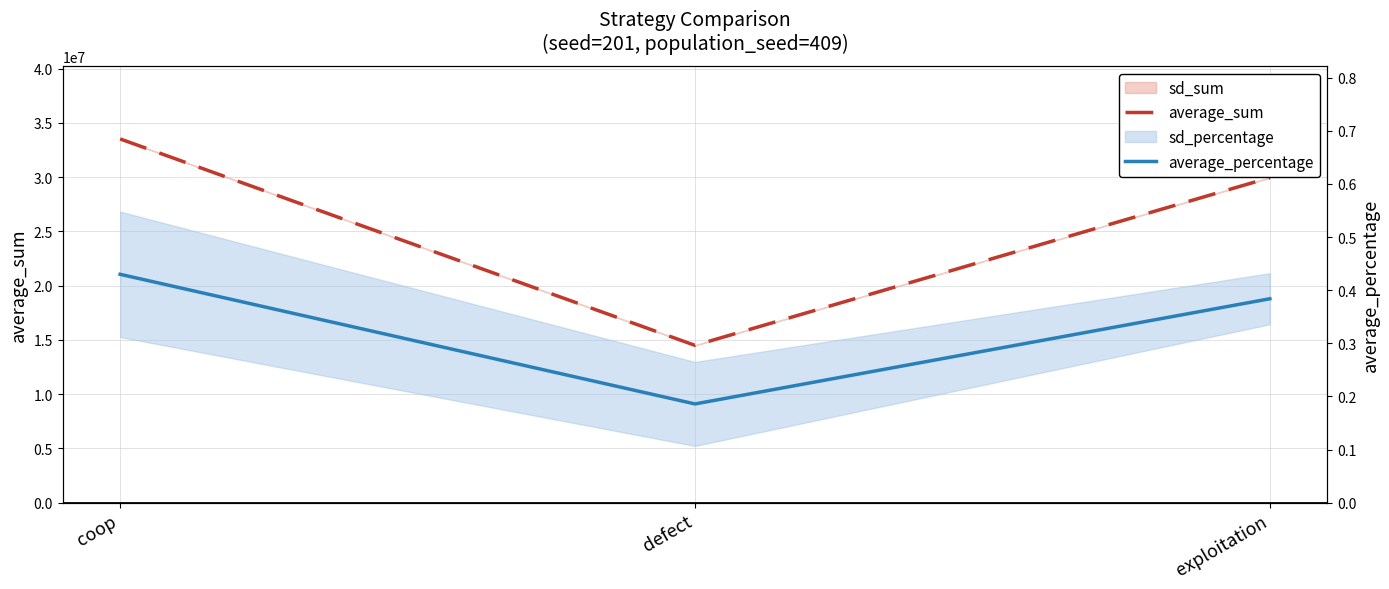

Reading left to right, what are all the values shown in this chart?

average_sum: coop=33529783.0	defect=14506721.0	exploitation=29963496.0
average_percentage: coop=0.4	defect=0.2	exploitation=0.4